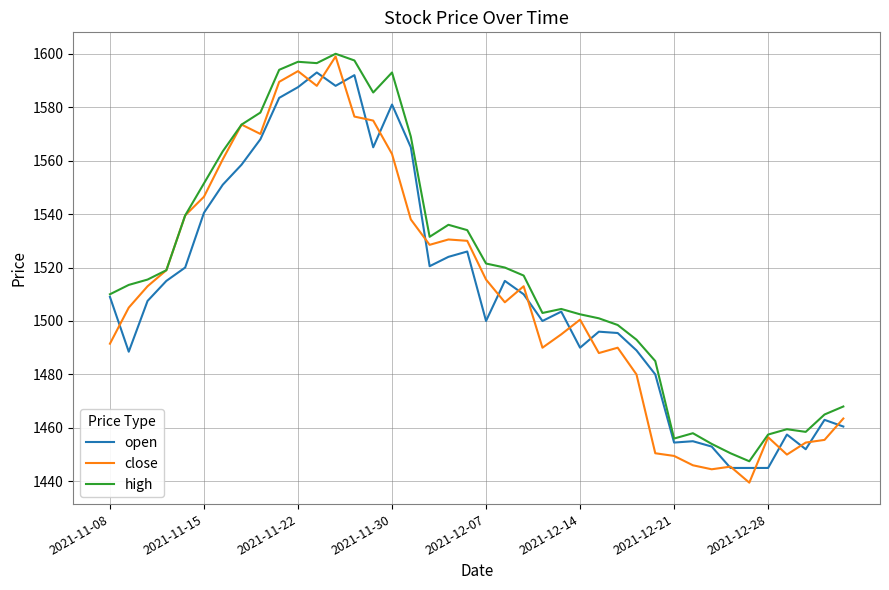

Is this an area chart (filled region under the line)?

No